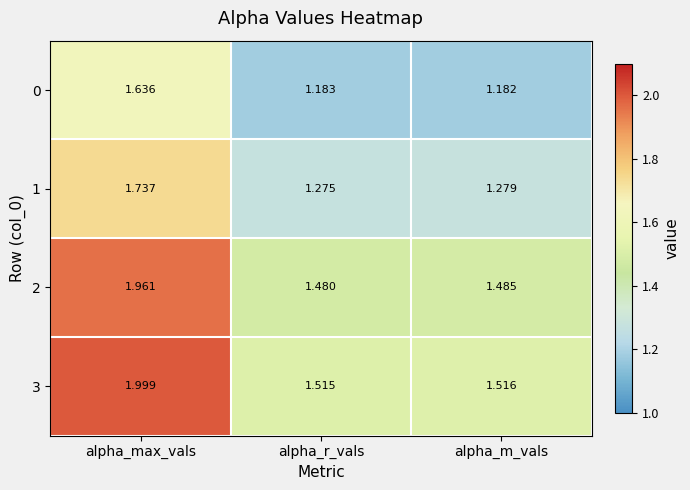

List the series in order of their peak value, lowest first.

0, 1, 2, 3